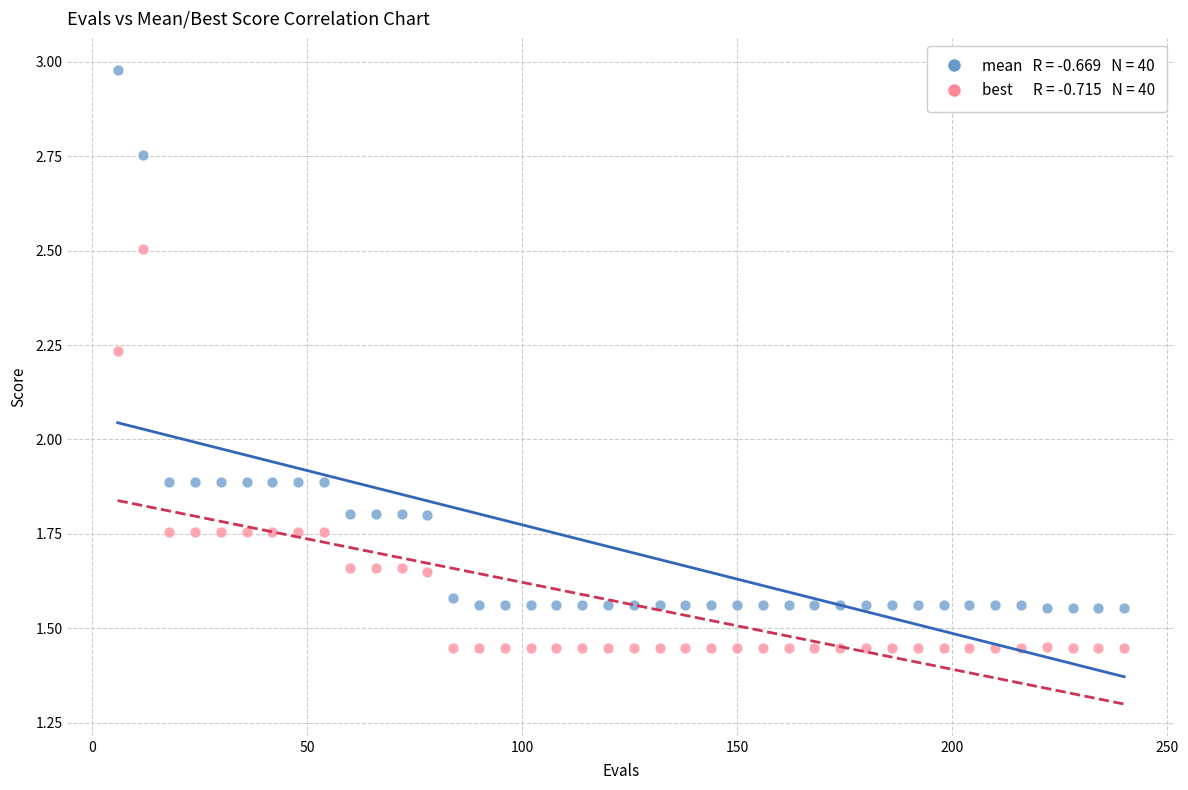

Across all data points, what is the range of Y values (max minus min)?

1.5